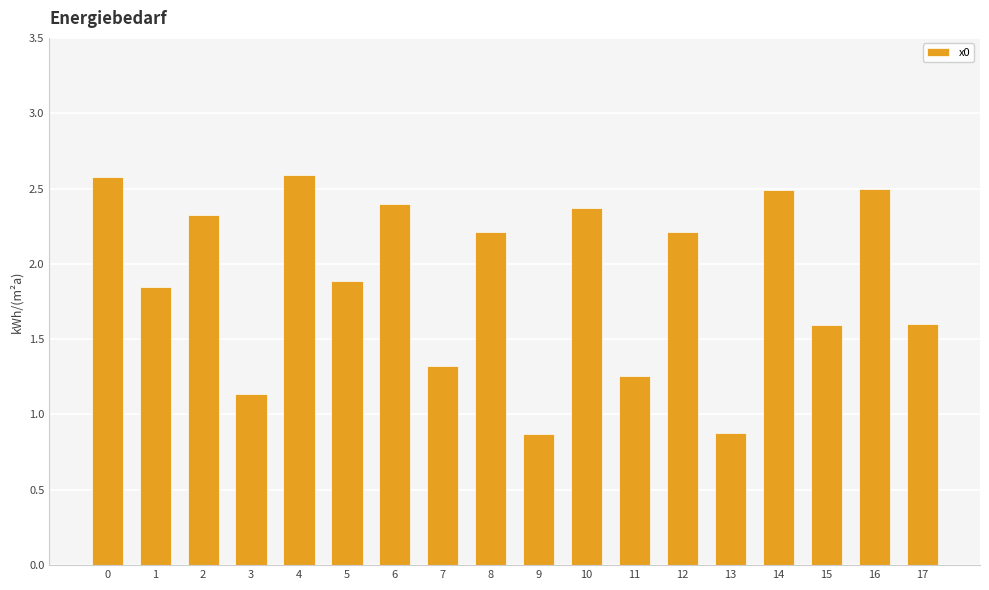

What is the value of the 18th bar from the left?

1.6